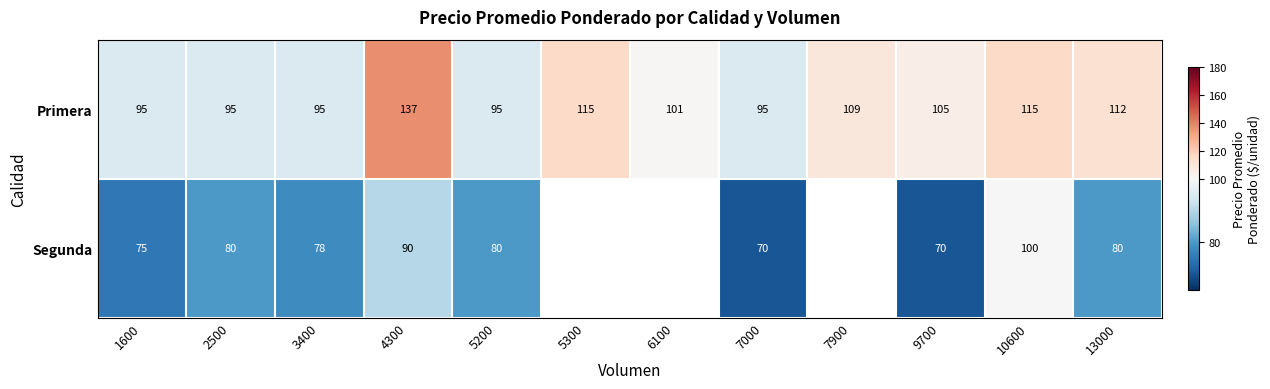

Which category has the highest value in the Primera series?

4300